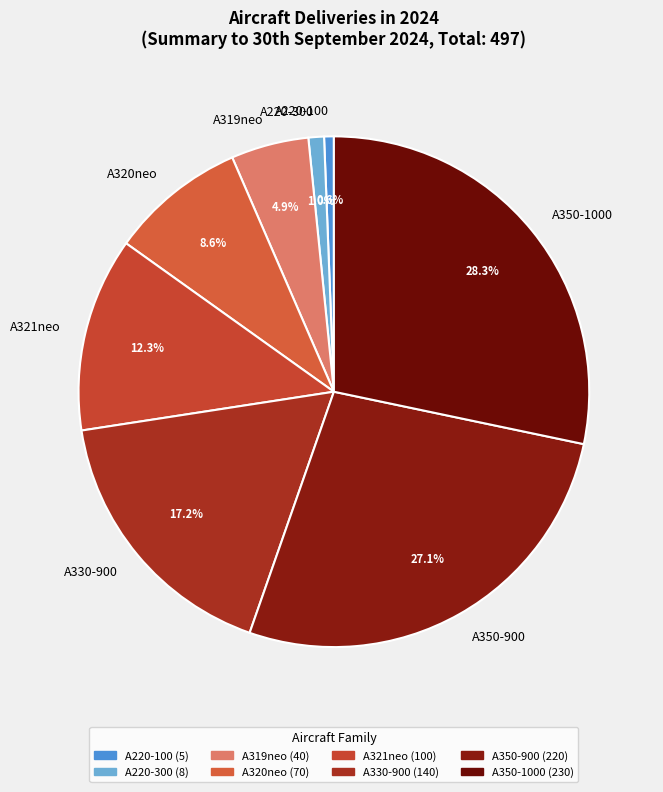

What percentage do A350-900 and A220-100 together represent?

27.7%